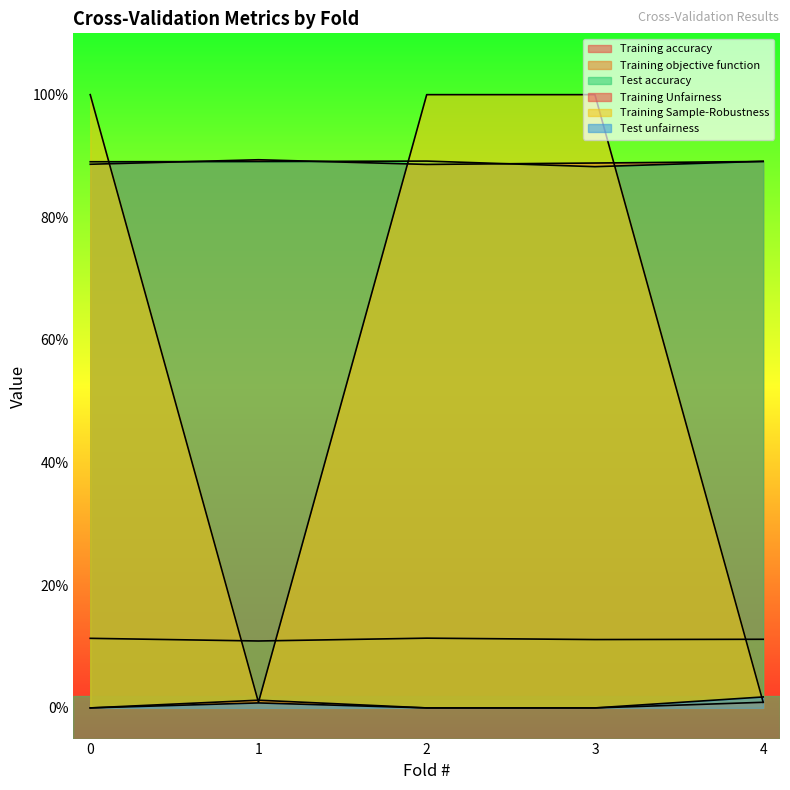

Between 1 and 3, which series saw the biggest shift?

Training Sample-Robustness